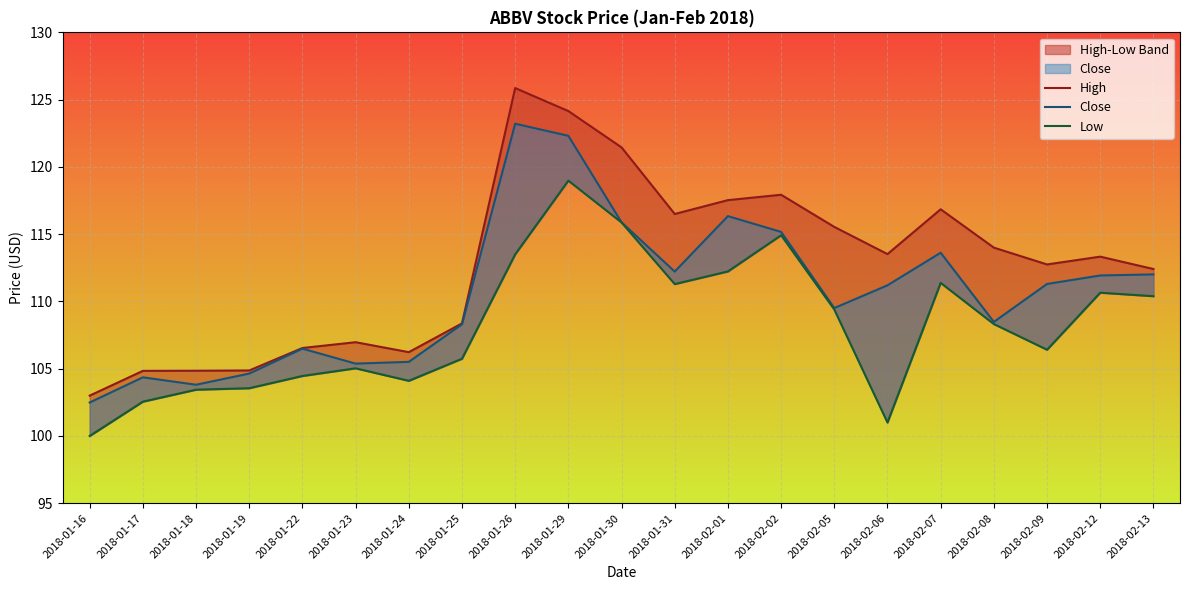

Which label corresponds to the largest value in the chart?

2018-01-26